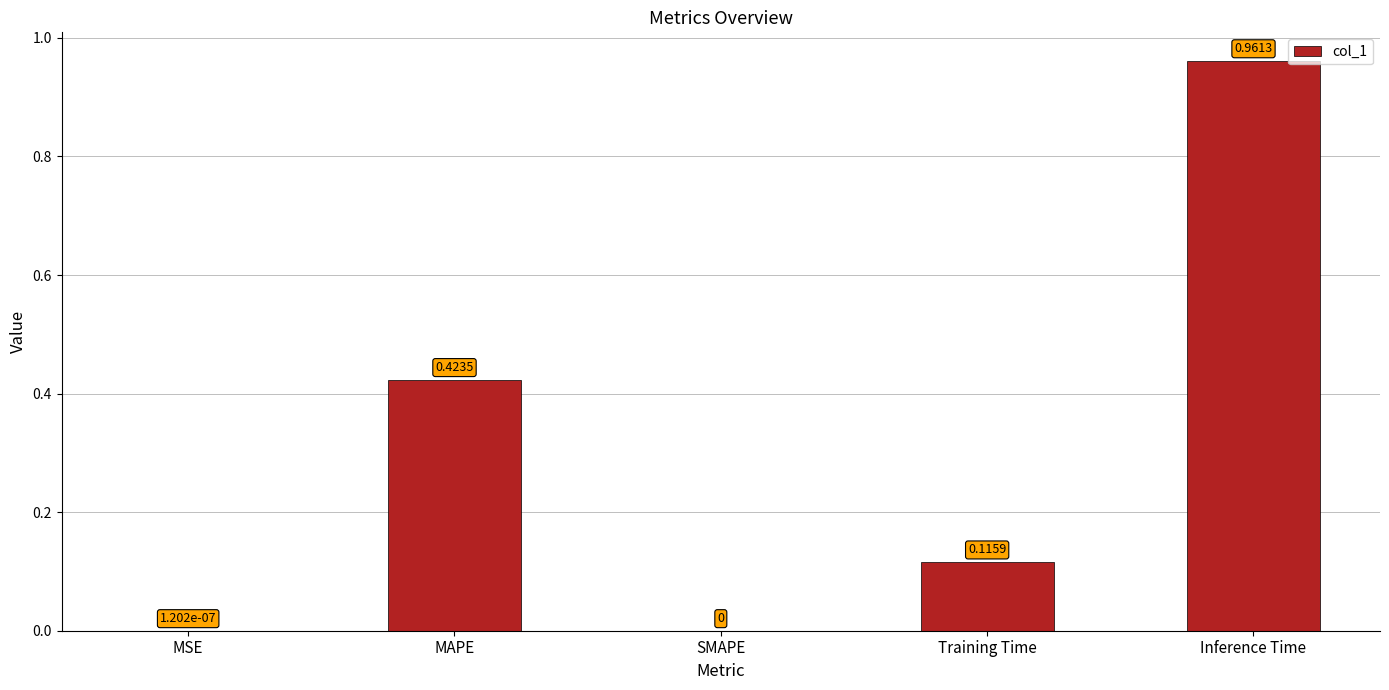

True or false: the data shows 0.0 at Training Time.

False